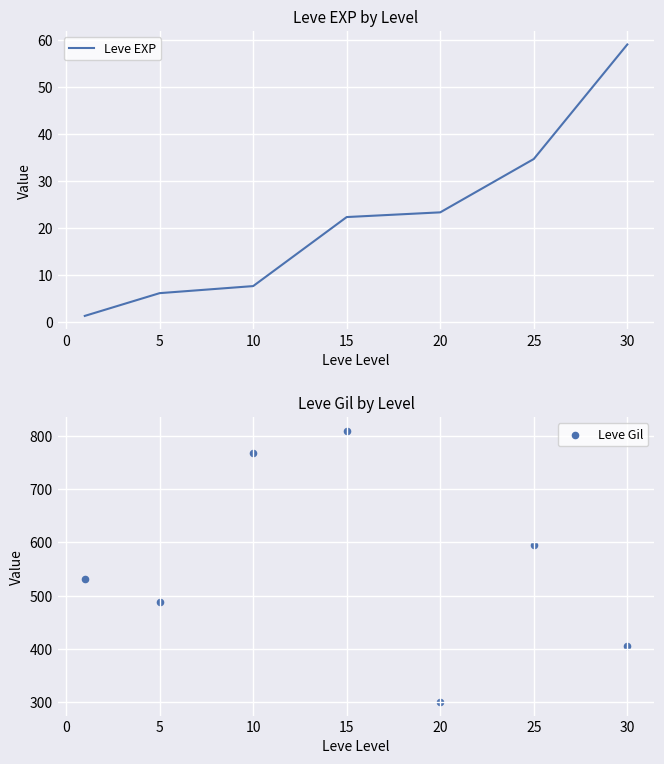

Which series contains the lowest Y value?

Leve EXP